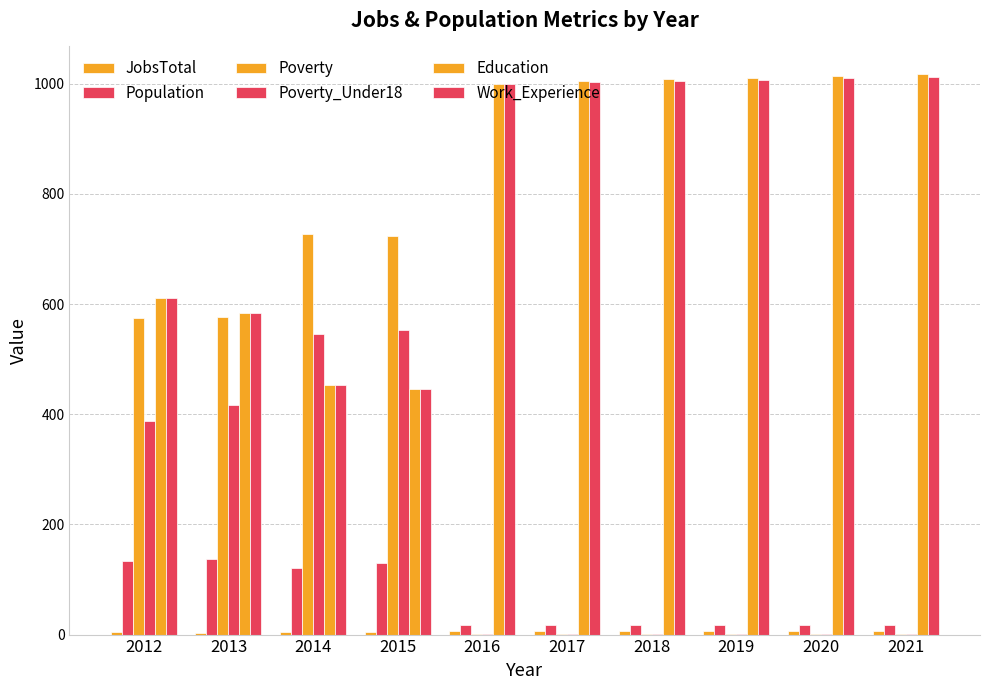

What is the value of the Education bar at the 8th from the left?

1011